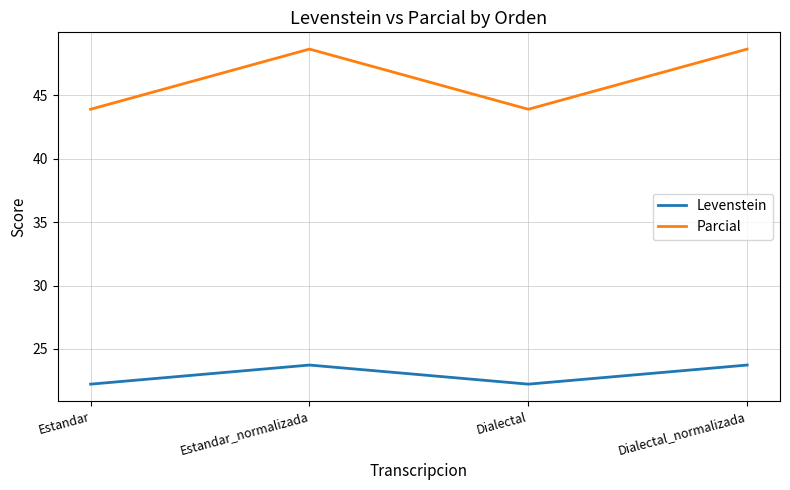

What position from the right is Estandar_normalizada?

3